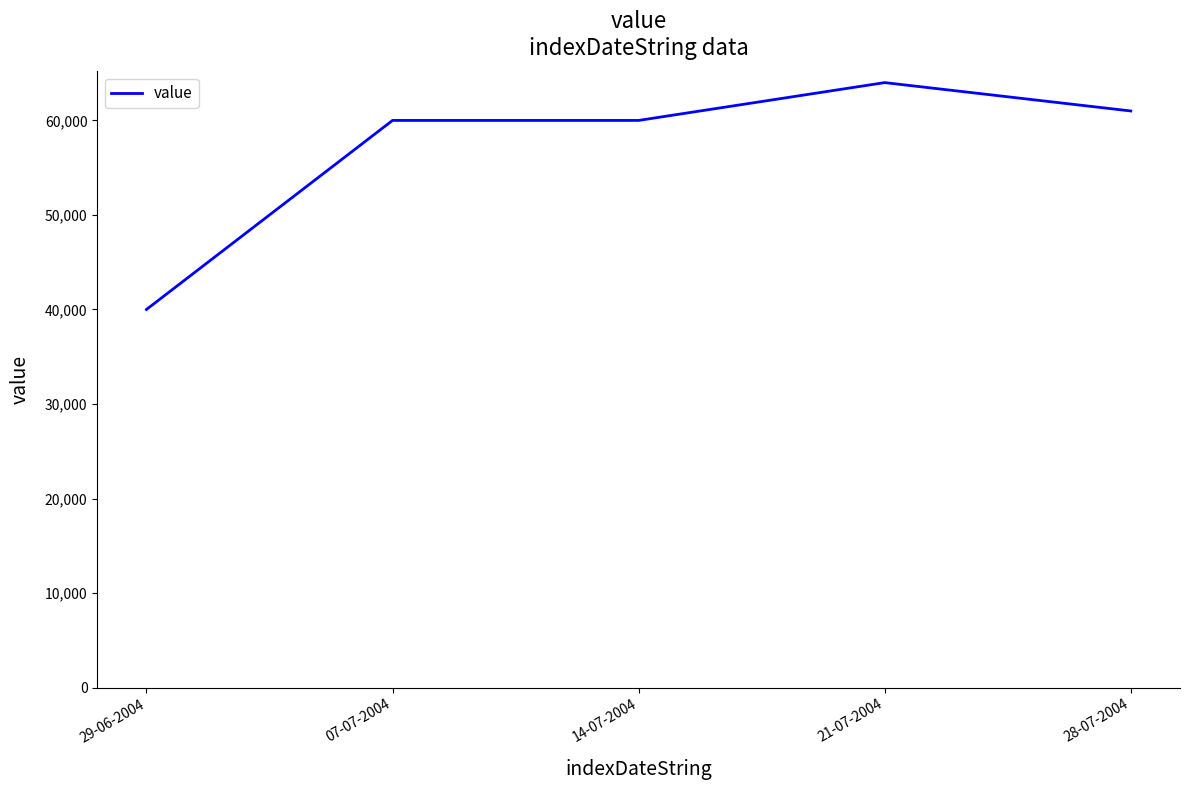

Read the value at 29-06-2004.

40000